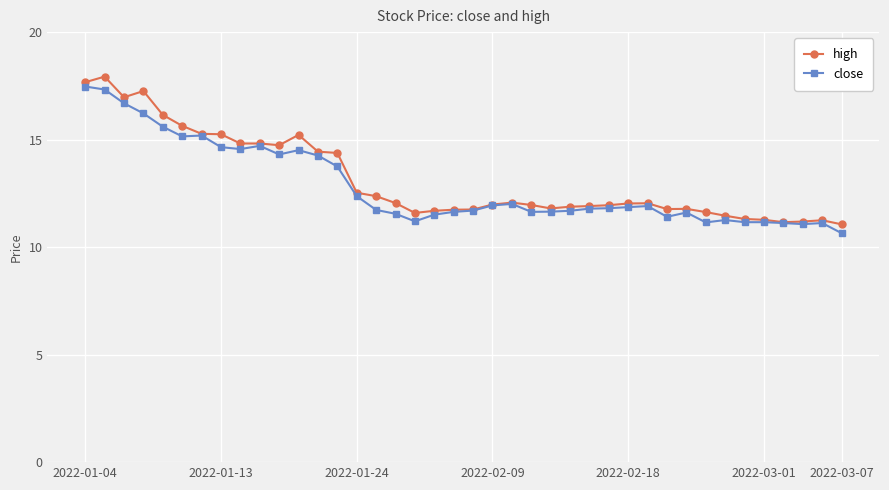

What is the value of the close point at the 17th from the left?

11.6